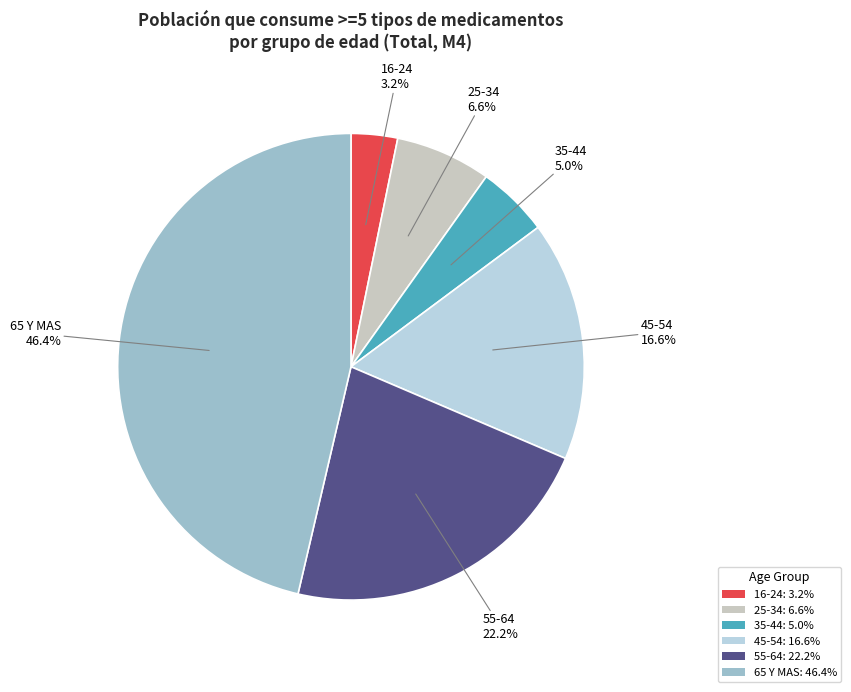

Combined, what portion of the pie is 45-54 and 55-64?

38.8%